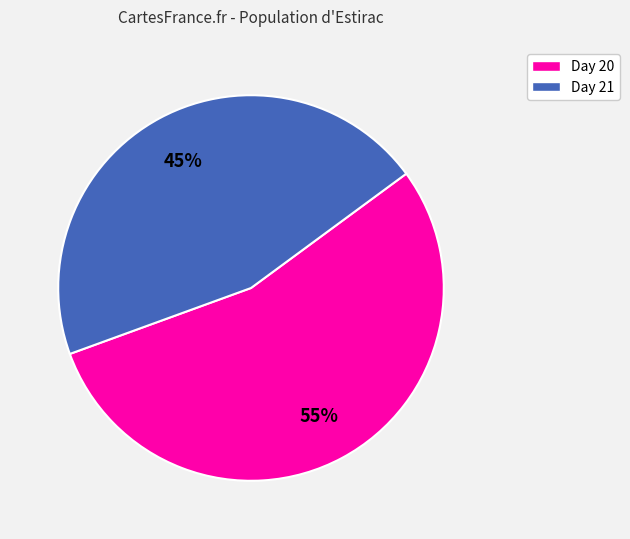

To the nearest percent, what is the average slice percentage?

50%